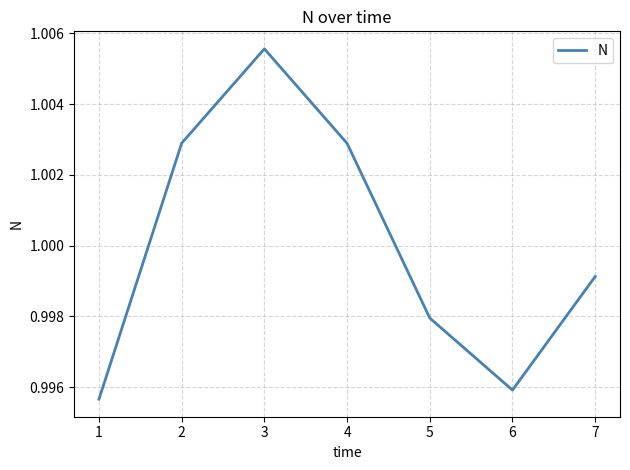

How many interior local peaks (higher than both neighbors) does the data have?

1